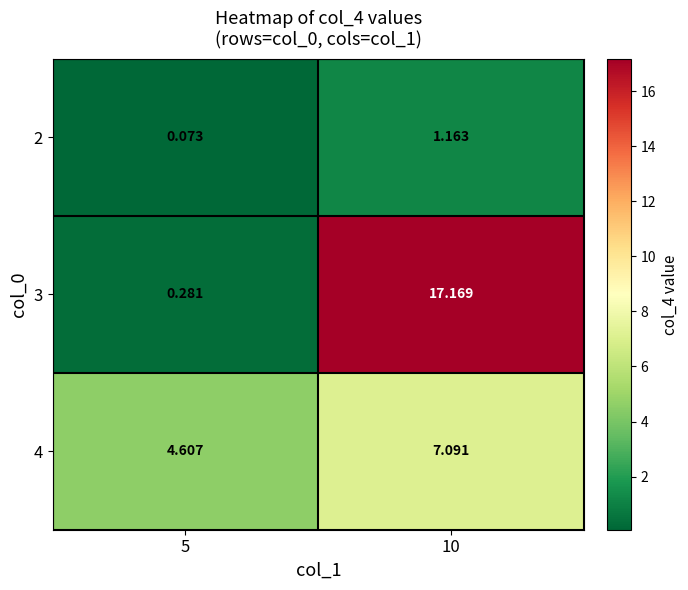

Rank the series by their average value, from highest to lowest.

3, 4, 2